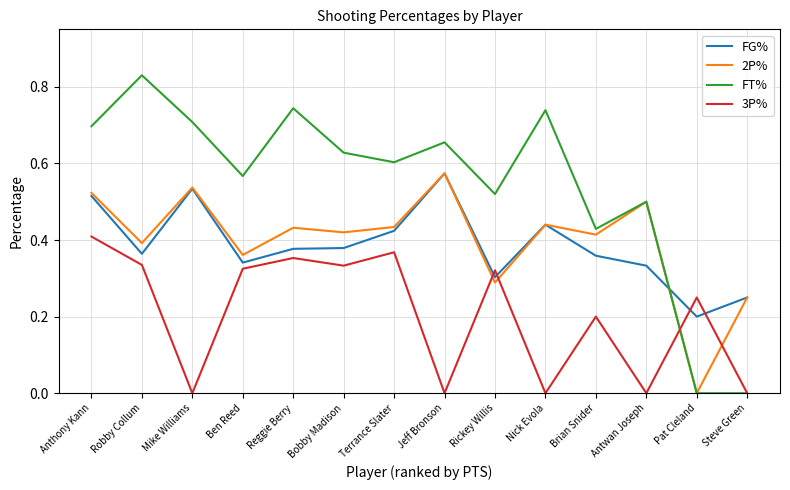

At which category does 3P% reach its first local valley?

Mike Williams